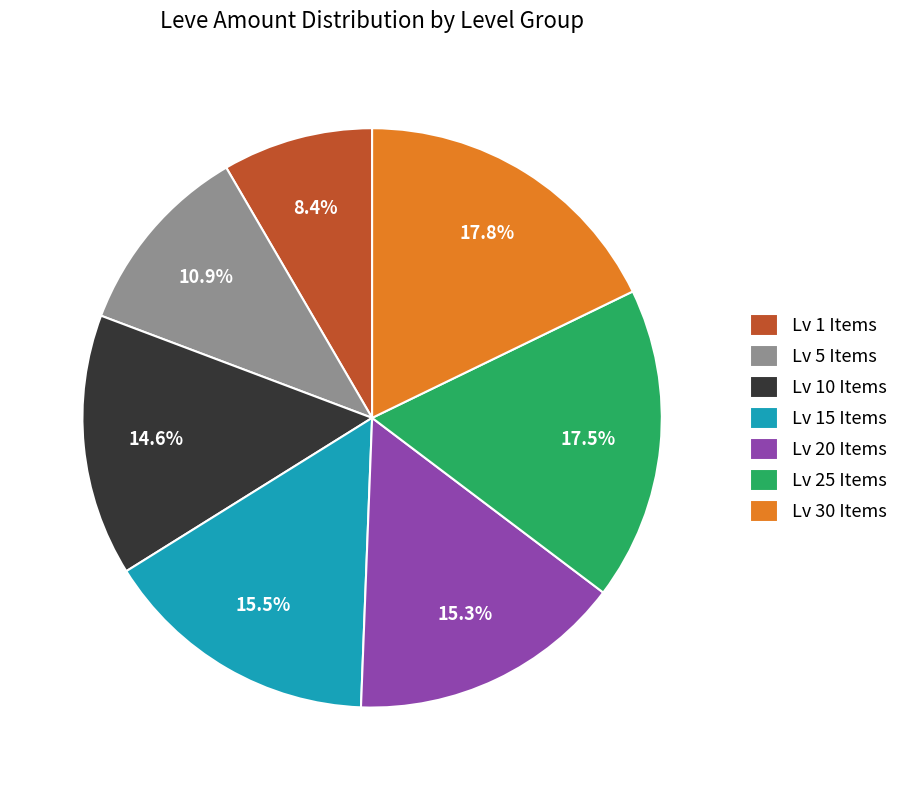

Does Lv 5 Items account for over 50% of the chart?

No